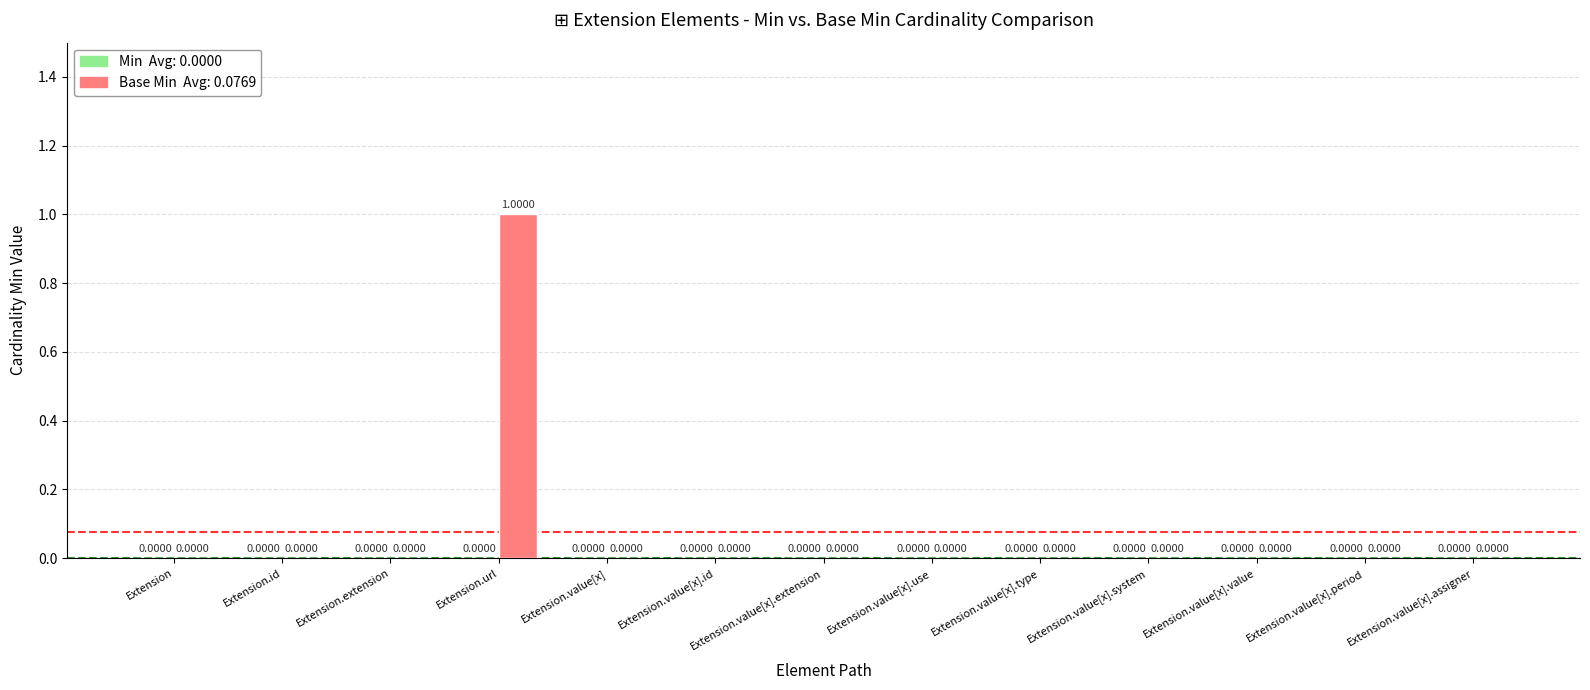

At which category does the chart reach its peak across all series?

Extension.url